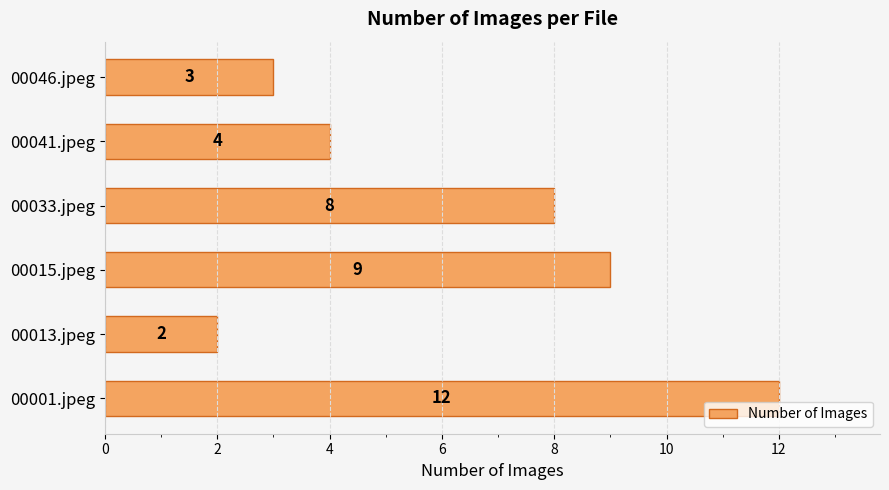

Rank the categories by value from lowest to highest.

00013.jpeg, 00046.jpeg, 00041.jpeg, 00033.jpeg, 00015.jpeg, 00001.jpeg